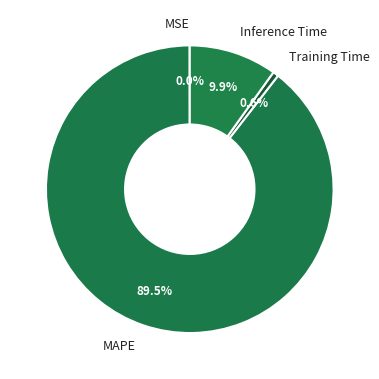

Combined, do MAPE and Inference Time account for over 50%?

Yes